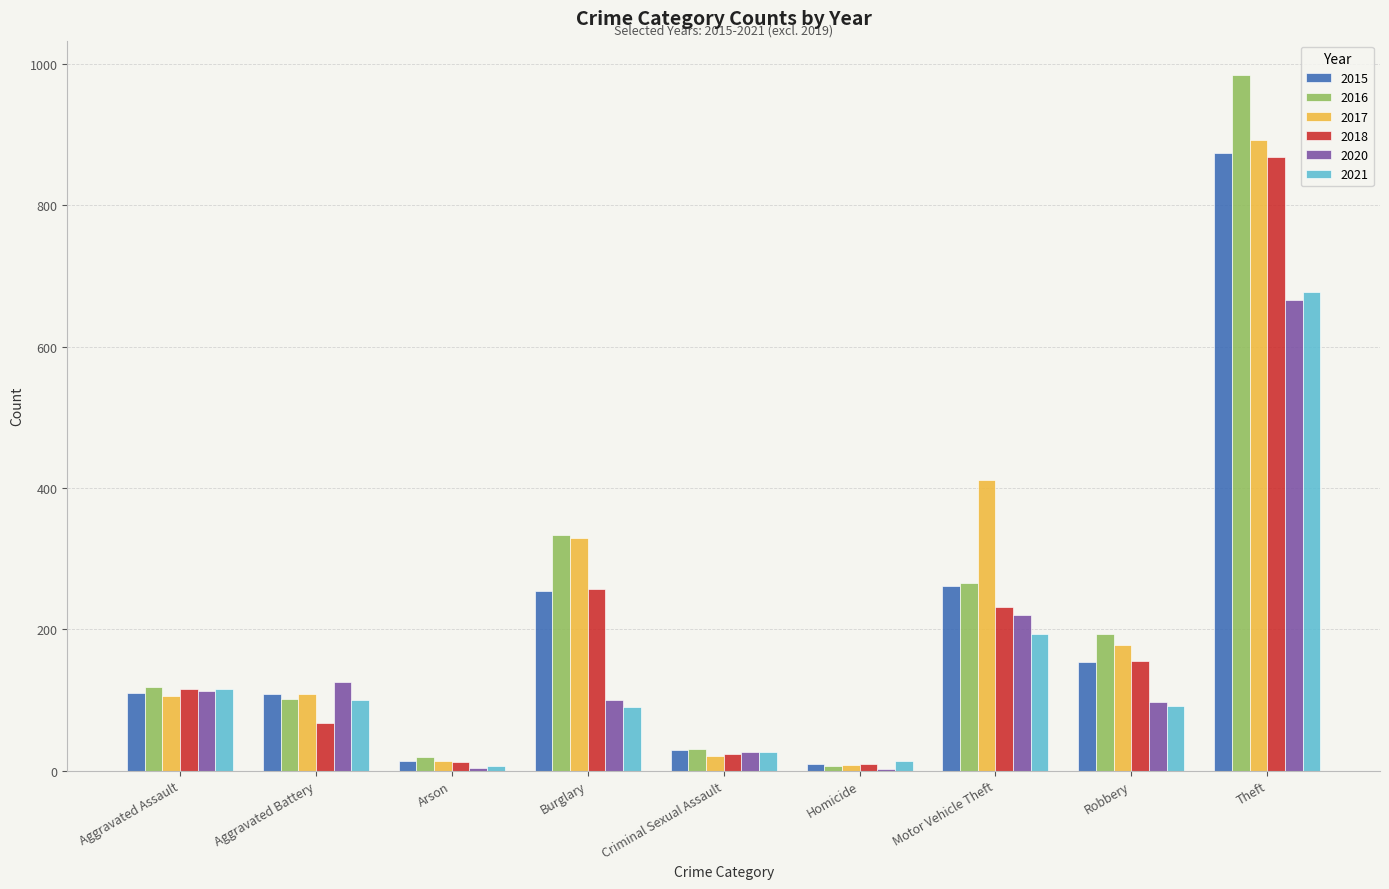

At which category is the sum across all series the highest?

Theft